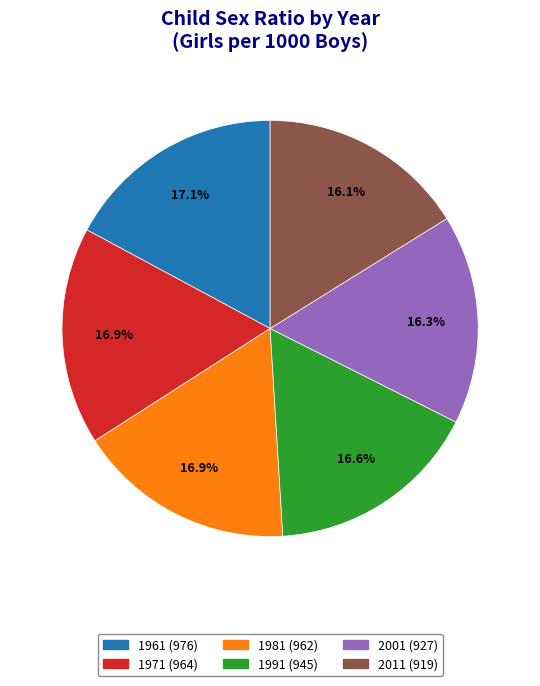

To the nearest percent, what is the average slice percentage?

17%